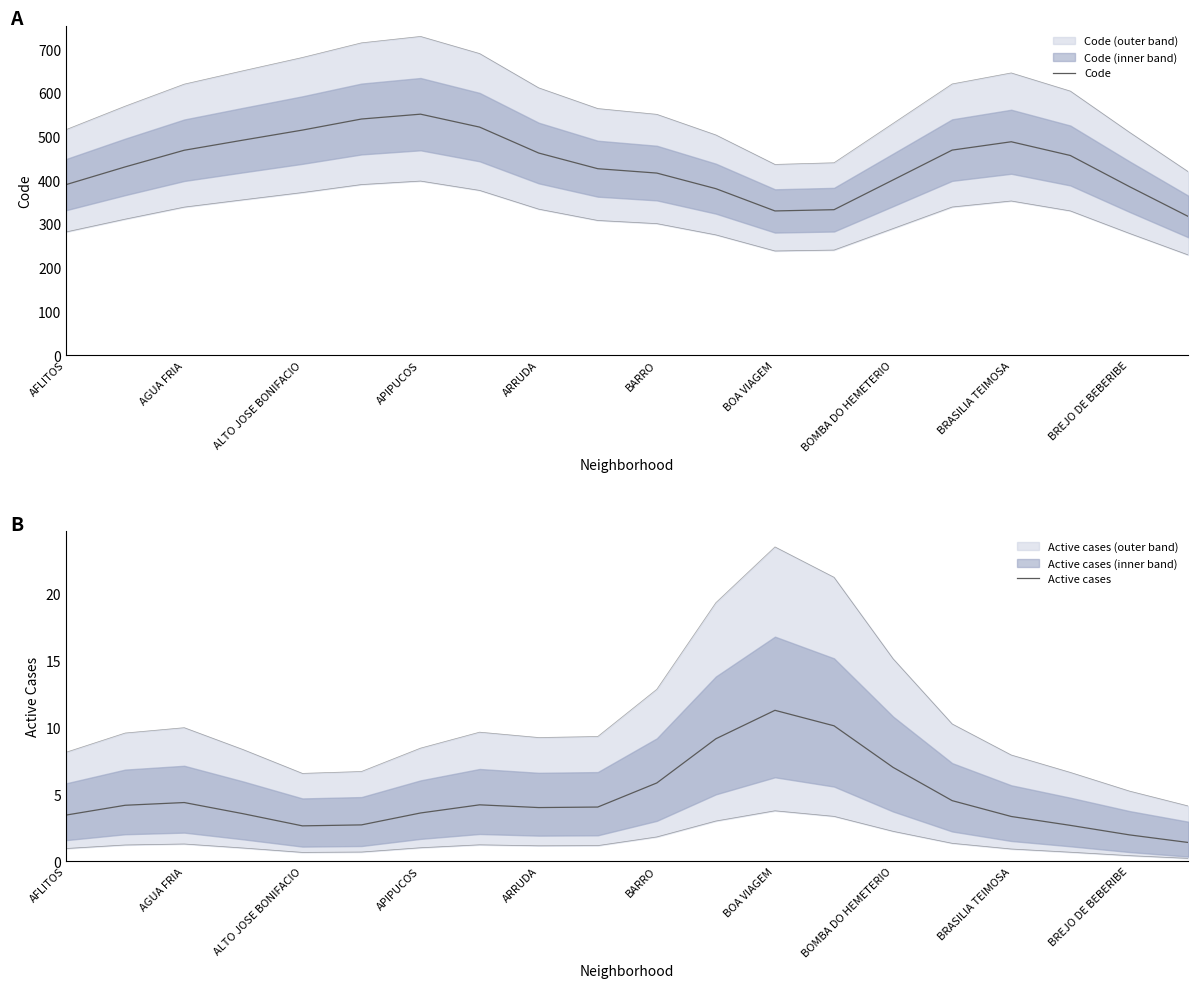

Is it true that Active cases equals 5.8 at BARRO?

True